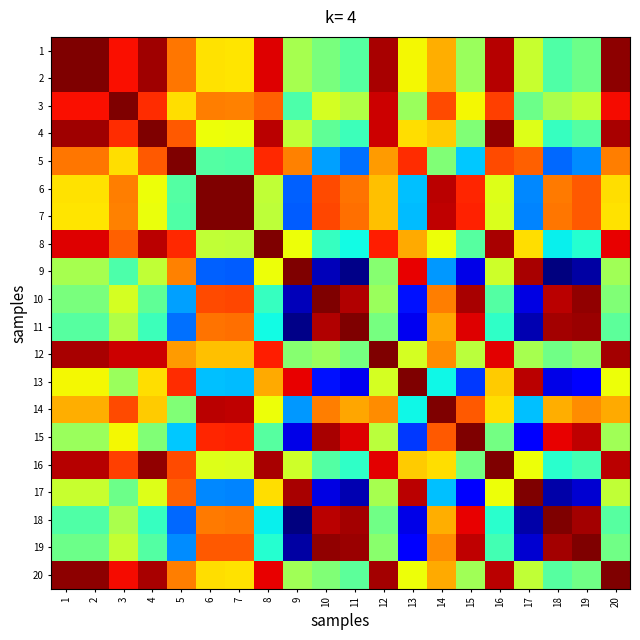

At how many categories does at least one series exceed 47582?

20